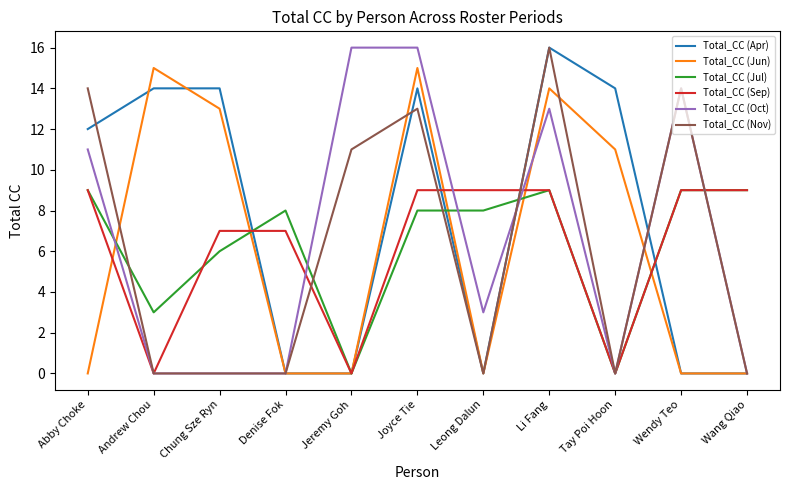

What position from the left is Leong Dalun?

7